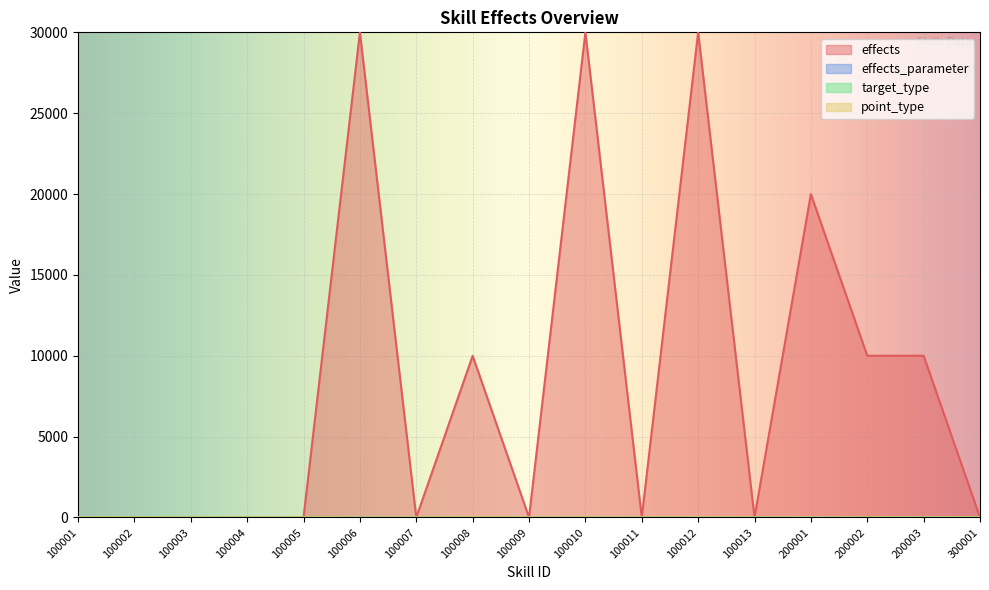

After their last crossing, which series has the higher values: effects or target_type?

effects